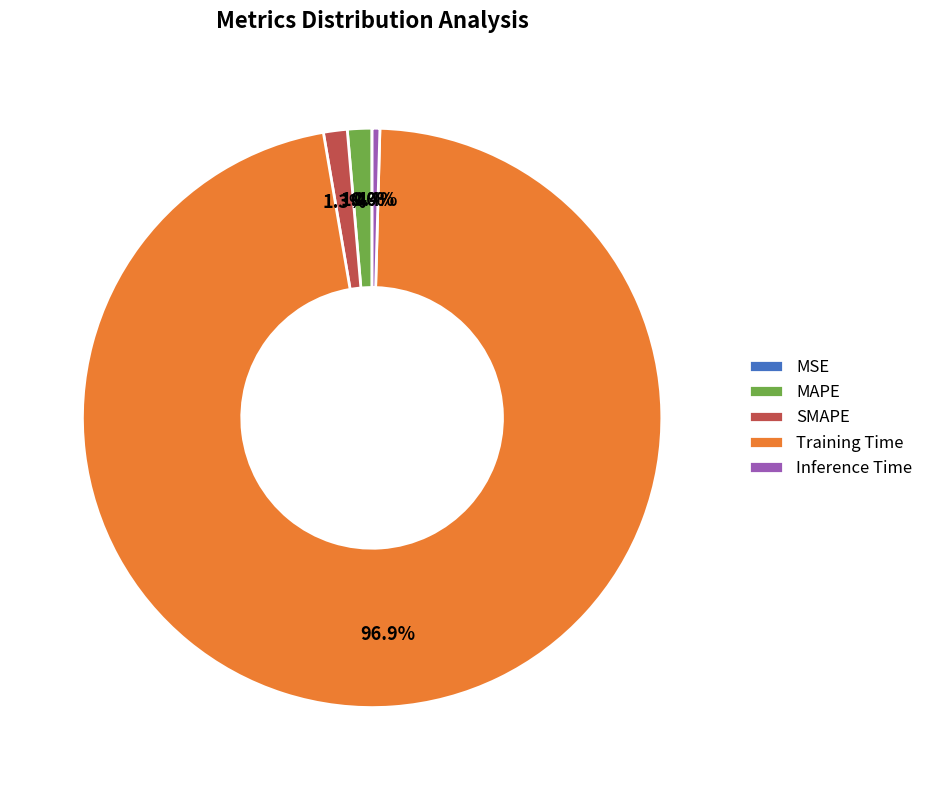

Do Training Time and MAPE together represent more than half of the pie?

Yes